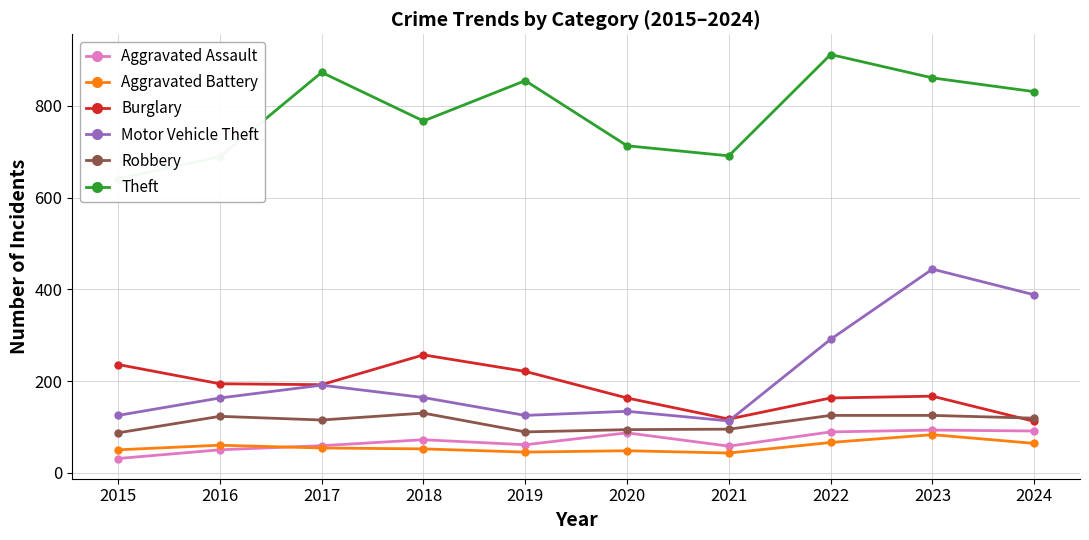

What is the spread (max minus min) of values at 2020?

665